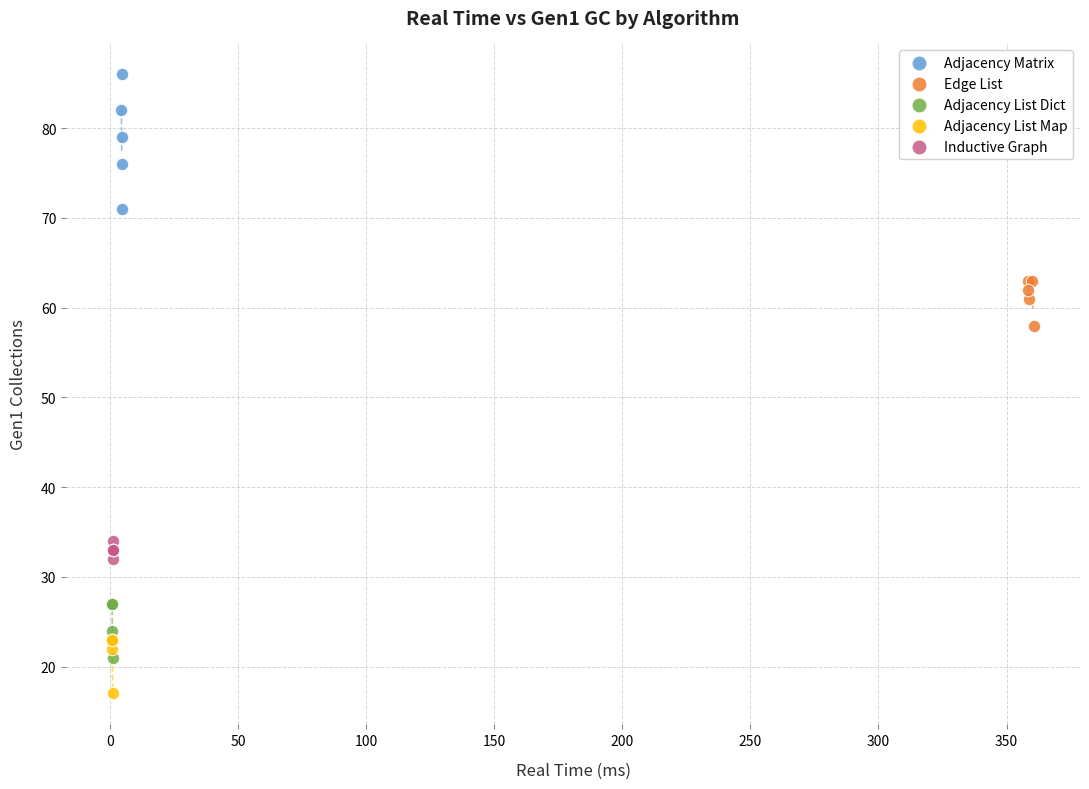

Which series has the largest Y range (max minus min)?

Adjacency Matrix